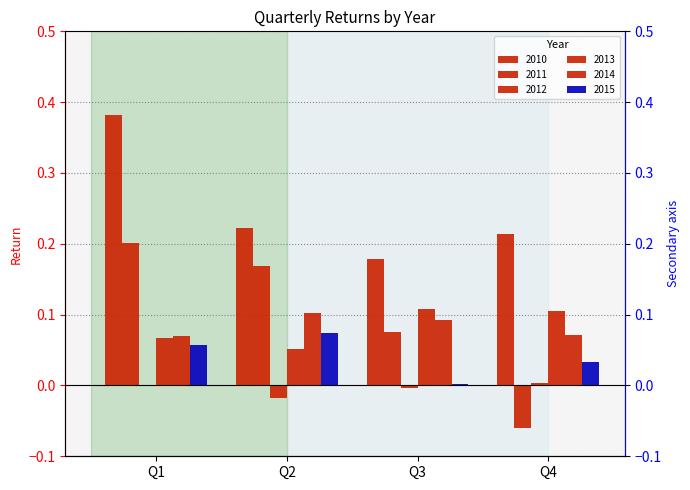

List the labels in order of 2013 value, largest first.

Q3, Q4, Q1, Q2